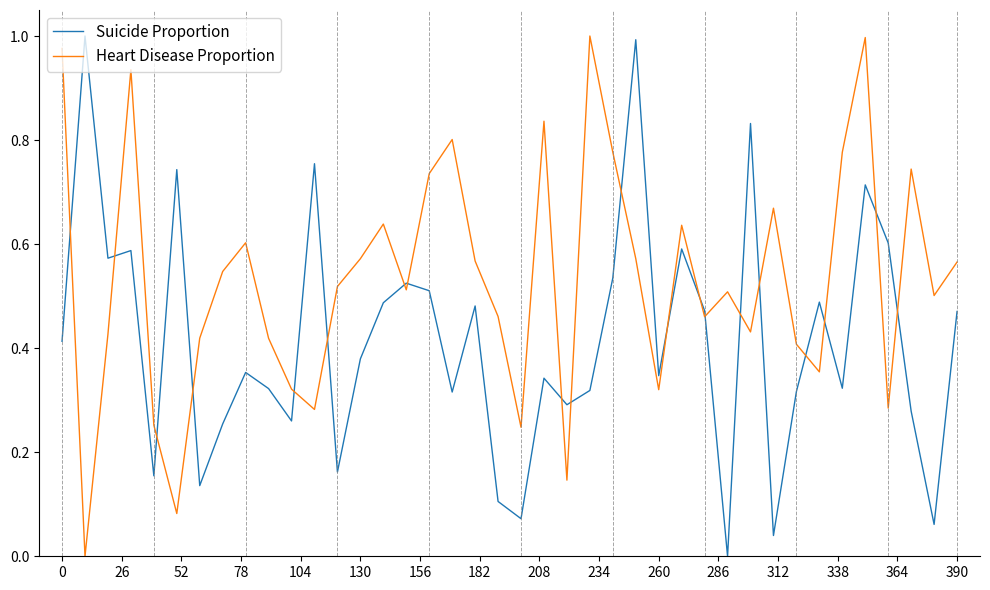

Which series has the largest total across all categories?

Heart Disease Proportion